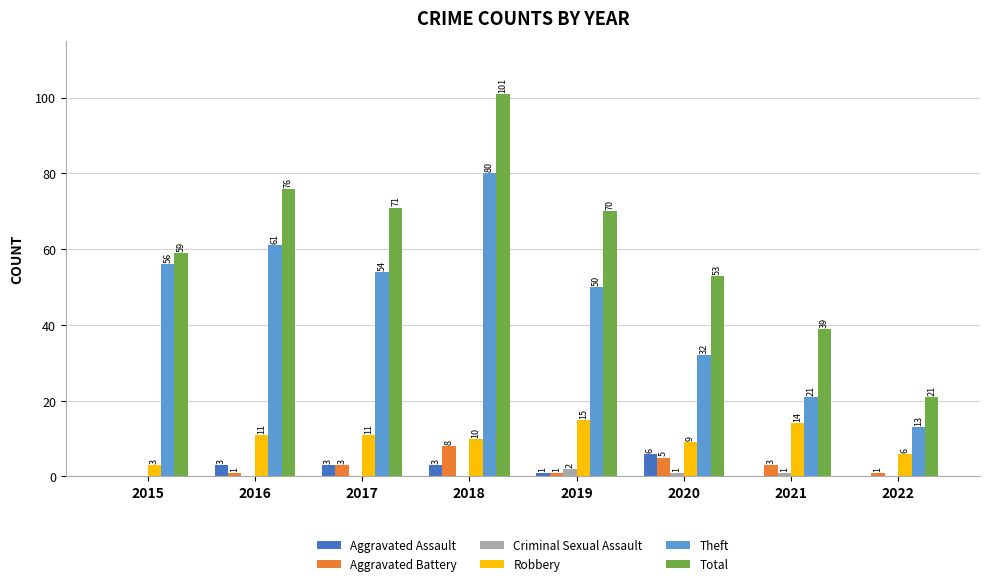

At which category does the chart reach its peak across all series?

2018